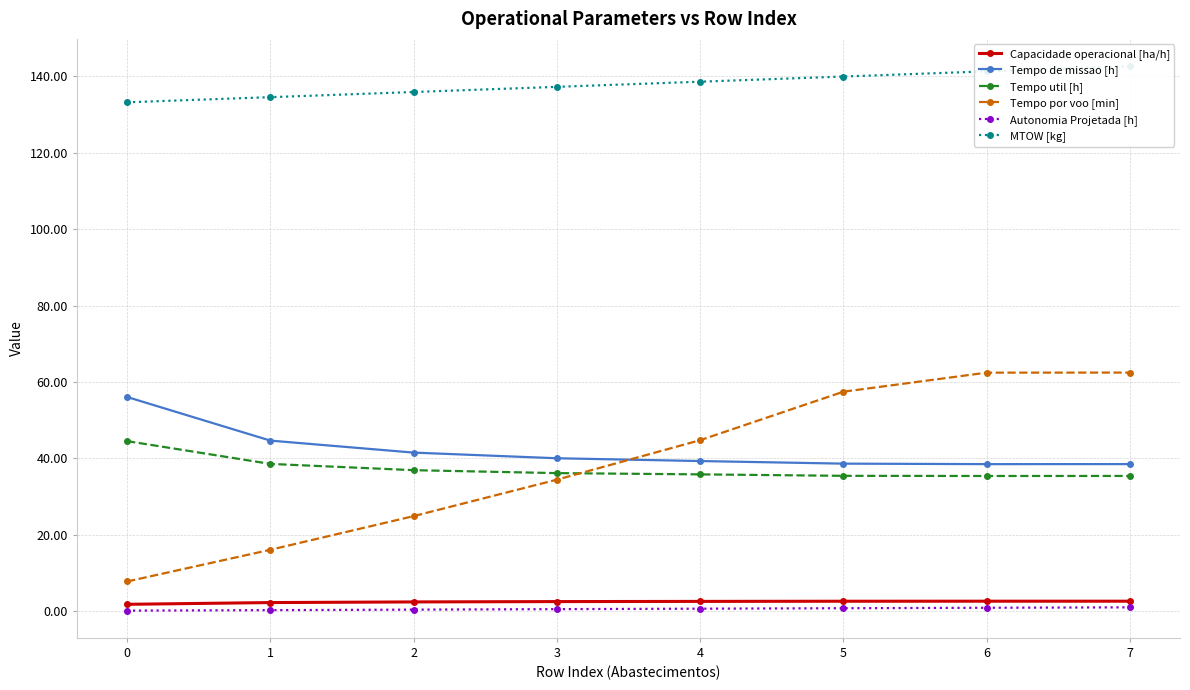

How many data points in Tempo por voo [min] are less than 44?

4